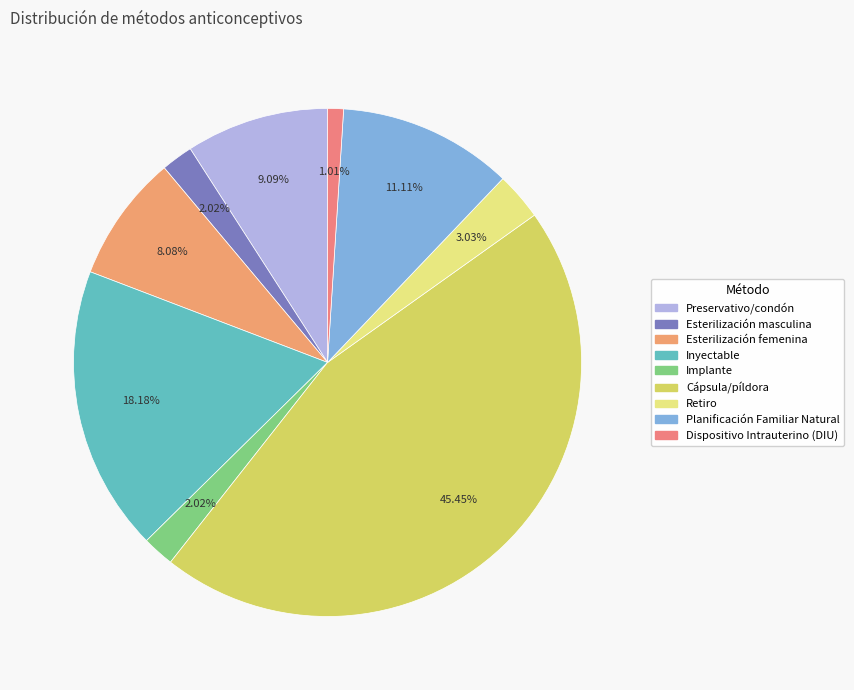

True or false: Retiro accounts for 18% of the total.

False